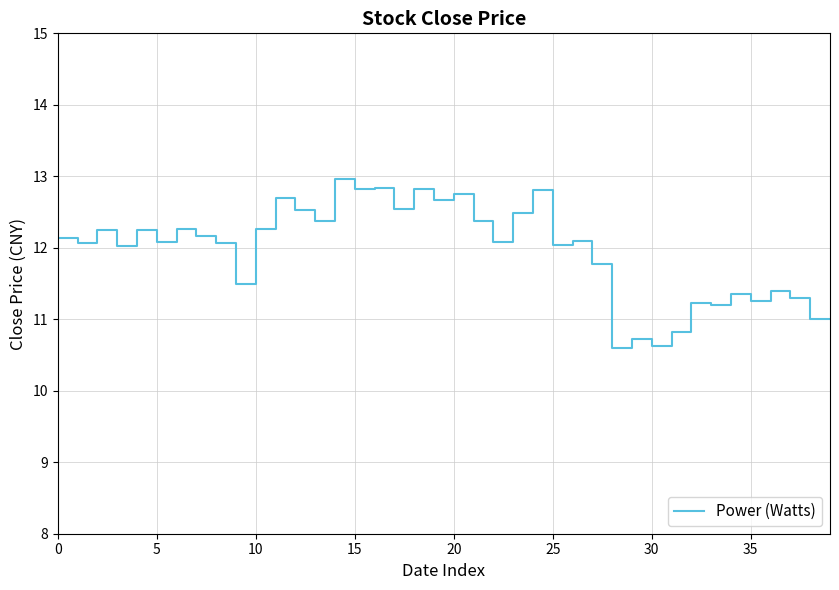

What is the difference between the maximum and minimum values?

2.4